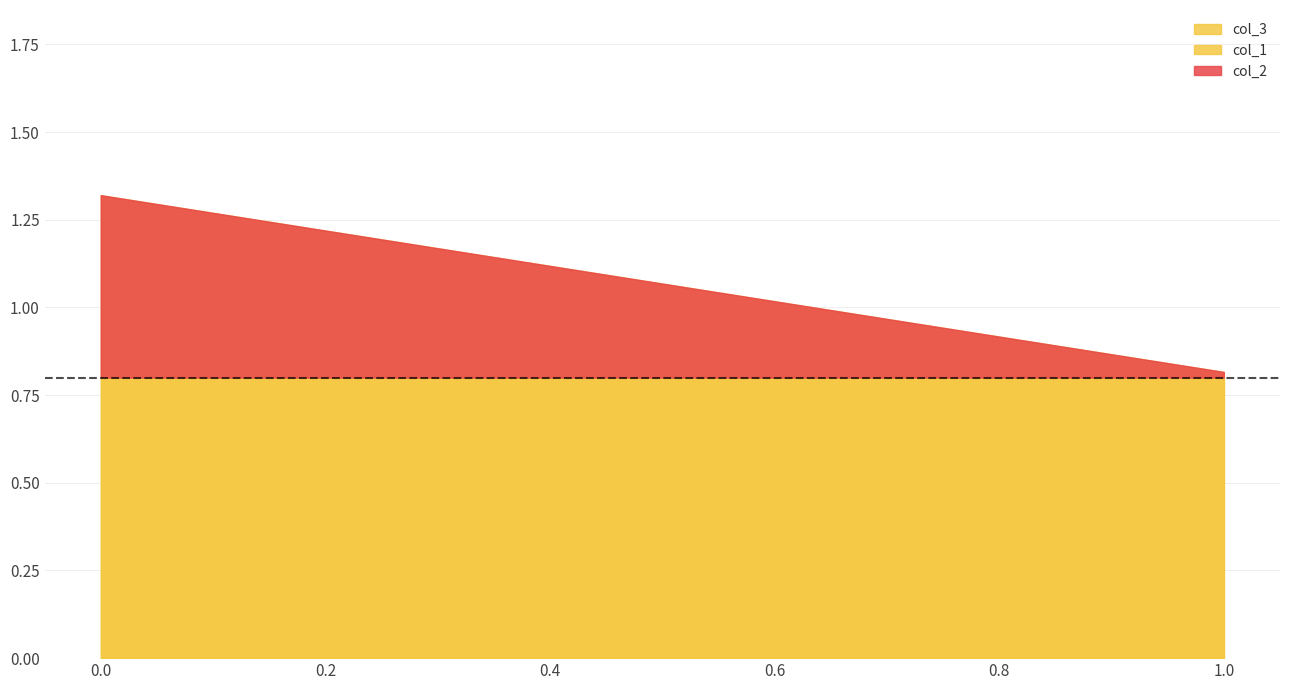

At how many categories does at least one series exceed 0?

2